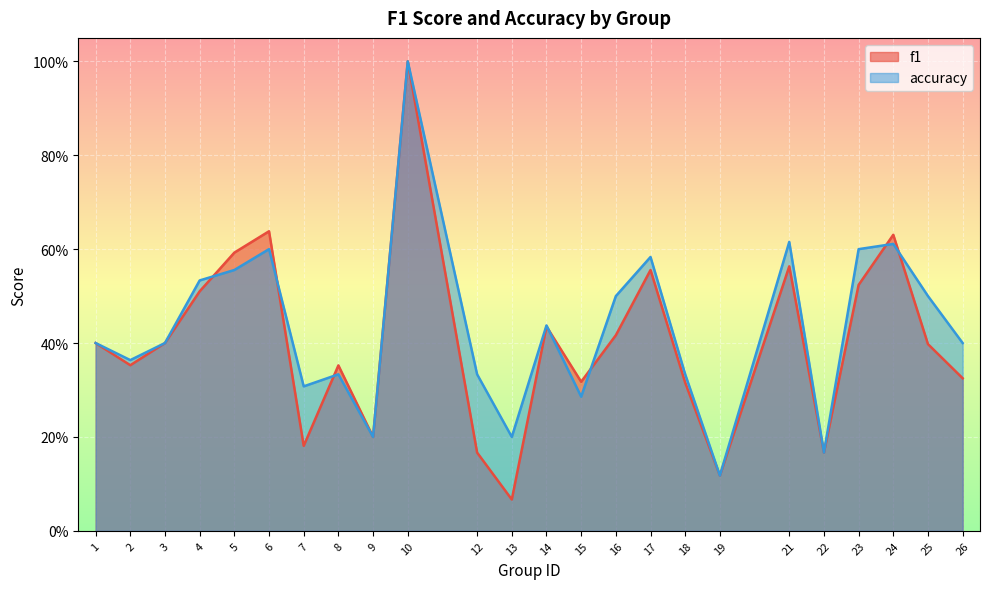

Reading left to right, transcribe all the data shown in this chart.

f1: 1=0.4	2=0.4	3=0.4	4=0.5	5=0.6	6=0.6	7=0.2	8=0.4	9=0.2	10=1.0	12=0.2	13=0.1	14=0.4	15=0.3	16=0.4	17=0.6	18=0.3	19=0.1	21=0.6	22=0.2	23=0.5	24=0.6	25=0.4	26=0.3
accuracy: 1=0.4	2=0.4	3=0.4	4=0.5	5=0.6	6=0.6	7=0.3	8=0.3	9=0.2	10=1.0	12=0.3	13=0.2	14=0.4	15=0.3	16=0.5	17=0.6	18=0.3	19=0.1	21=0.6	22=0.2	23=0.6	24=0.6	25=0.5	26=0.4